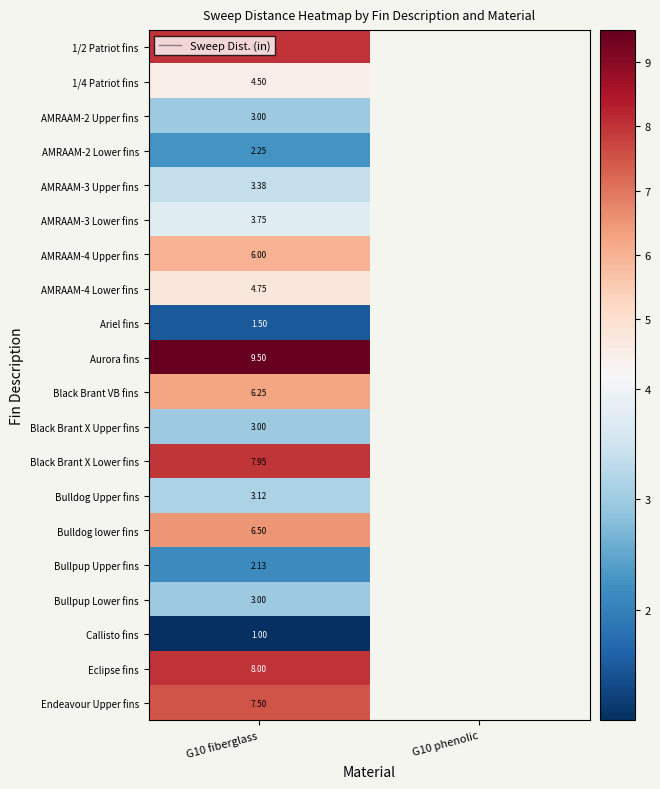

Is the value of AMRAAM-3 Lower fins at G10 fiberglass greater than the value of Eclipse fins at G10 fiberglass?

No